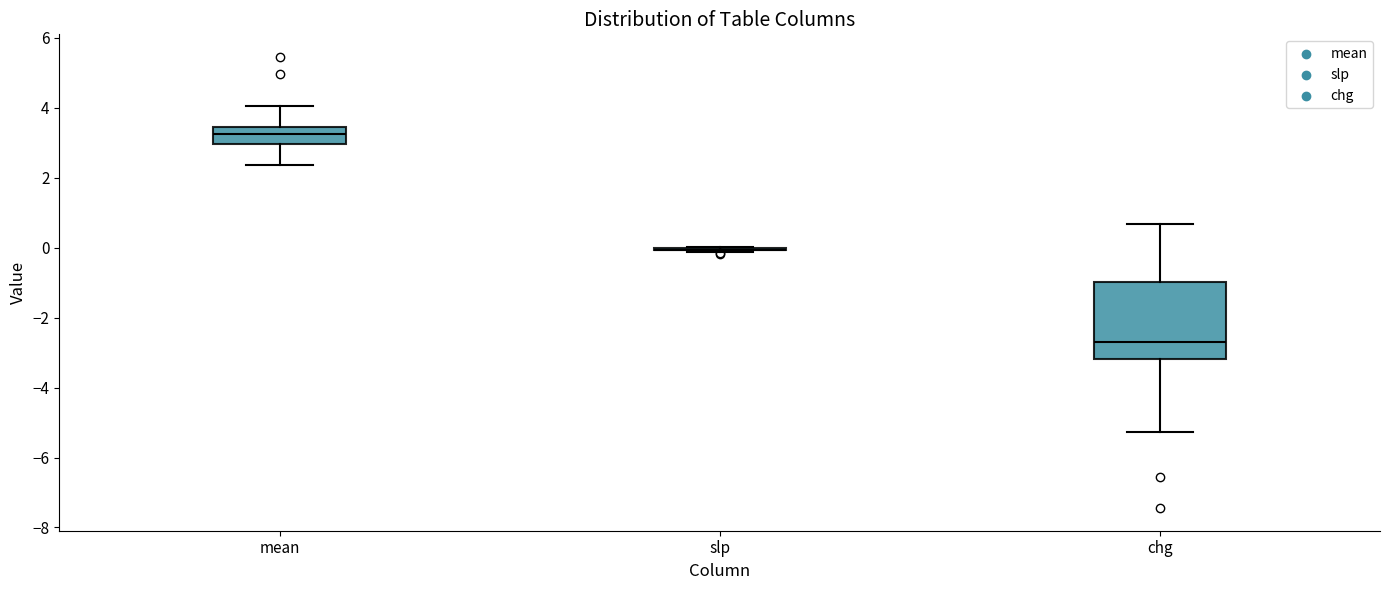

Reading left to right, read every box against the y-axis: the position of its median line, the range the box covers, and the ends of its whiskers. The values are not printed on the chart, so give them approximately, as read against the axis.

mean: median 3.2, box 3.0 to 3.4, whiskers 2.4 to 4.0
slp: box collapsed to a line at 0.0, whiskers -0.2 to 0.0
chg: median -2.8, box -3.2 to -1.0, whiskers -5.2 to 0.6